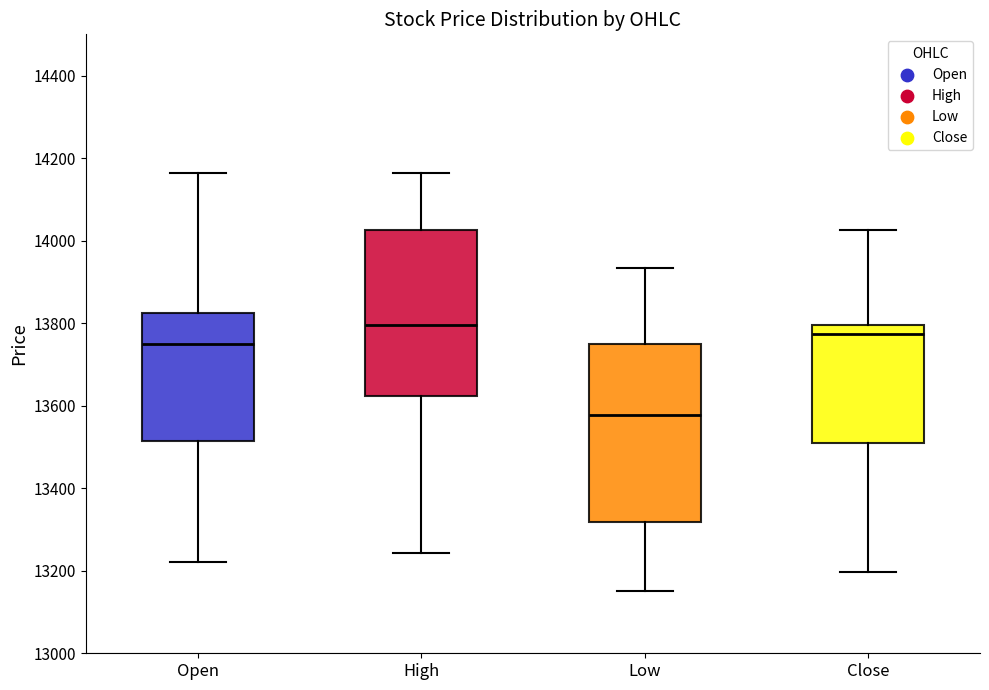

Which box's median line is the lowest?

Low